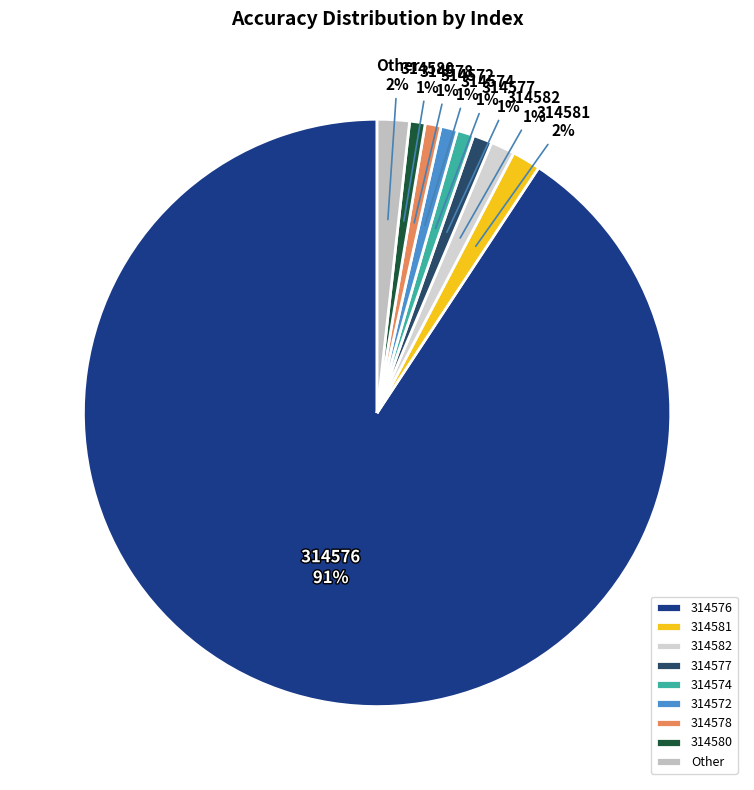

True or false: 314574 accounts for 1% of the total.

True